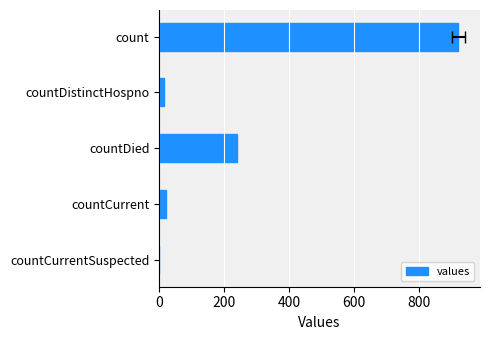

Reading left to right, list all the values displayed in this chart.

922	16	240	21	0